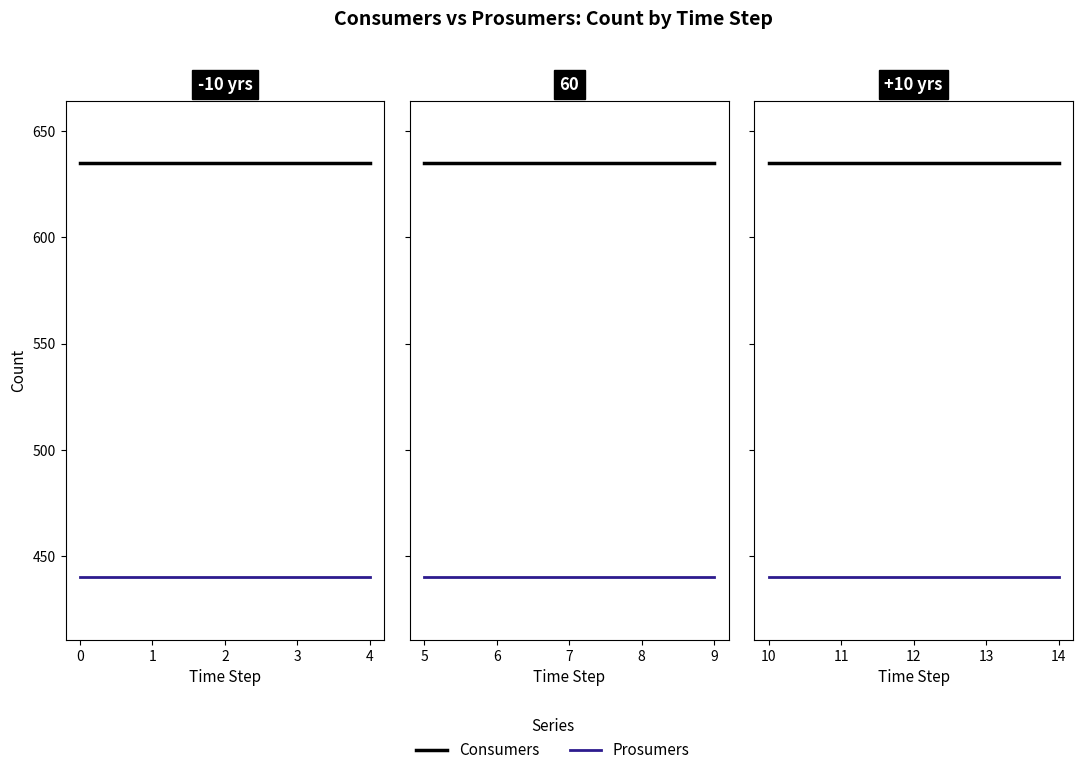

Between 13 and 14, which is larger?

13